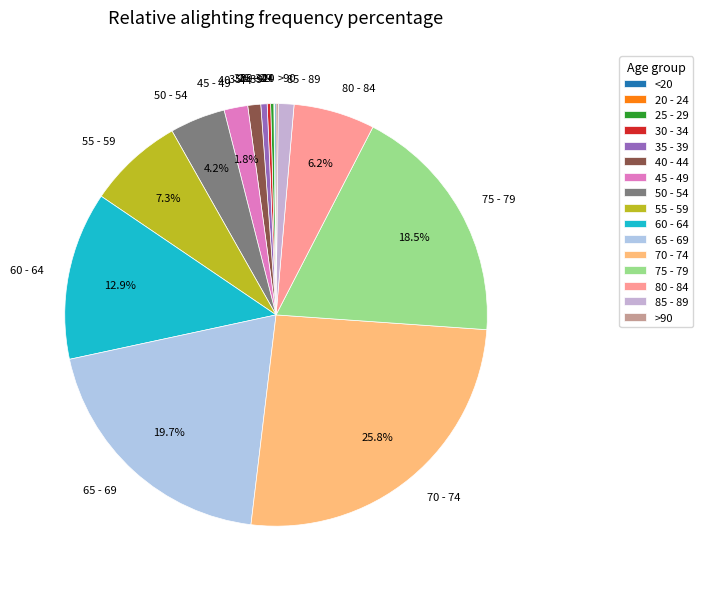

To the nearest percent, what is the average slice percentage?

6%